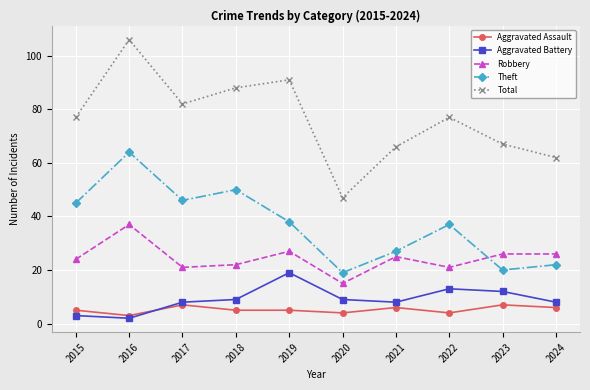

List the series in order of their peak value, highest first.

Total, Theft, Robbery, Aggravated Battery, Aggravated Assault